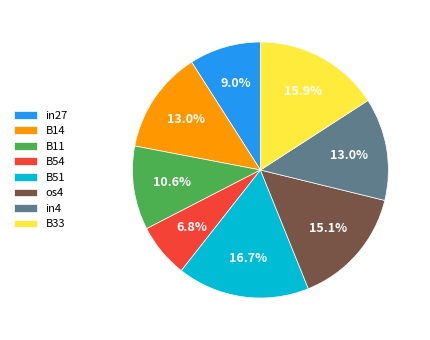

True or false: B51 accounts for 2% of the total.

False